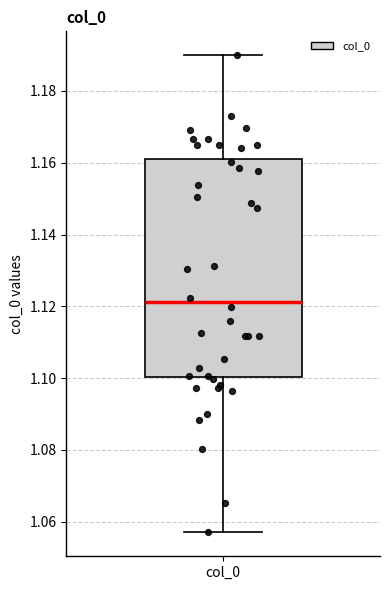

Transcribe this box plot: give where the median line is, the range the box spans, and where the two whiskers end, as read against the y-axis. The values are not printed on the chart, so give them approximately, as read against the axis.

median 1.122, box 1.100 to 1.162, whiskers 1.058 to 1.190